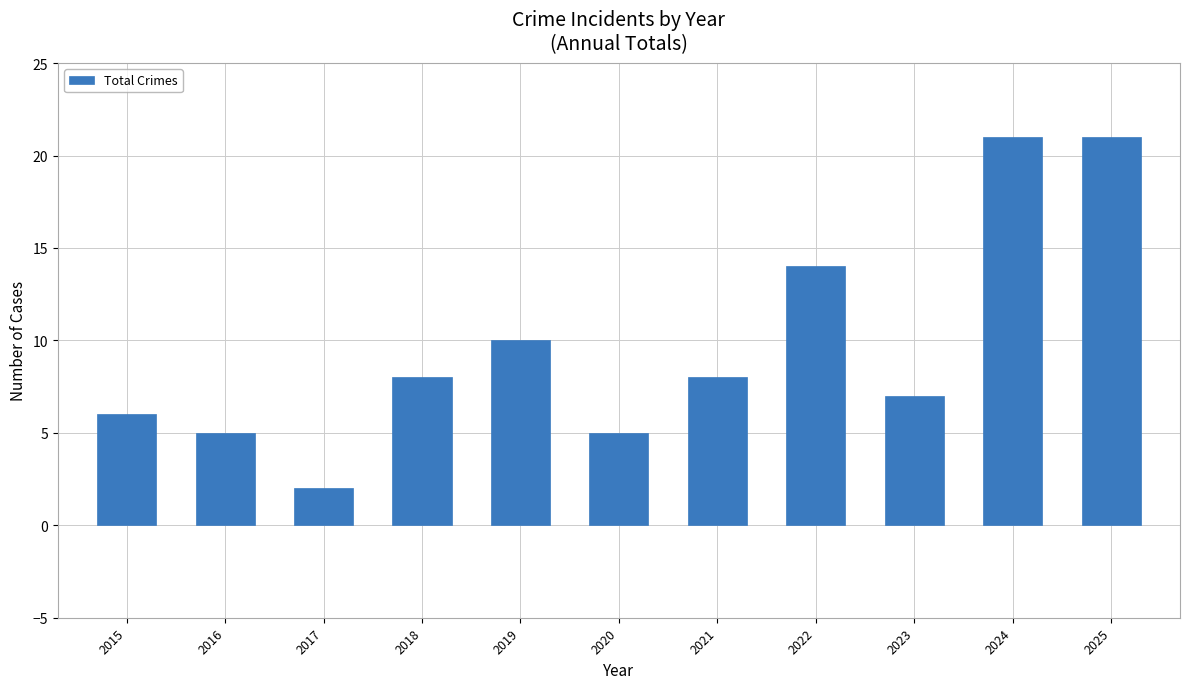

Where is the data nearest to the value 11?

2019